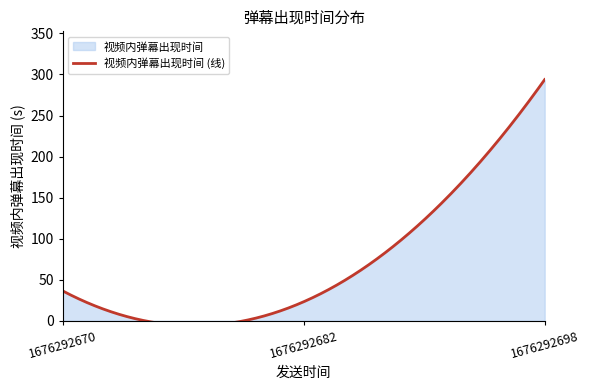

Rank the categories by value from highest to lowest.

1676292698, 1676292670, 1676292682